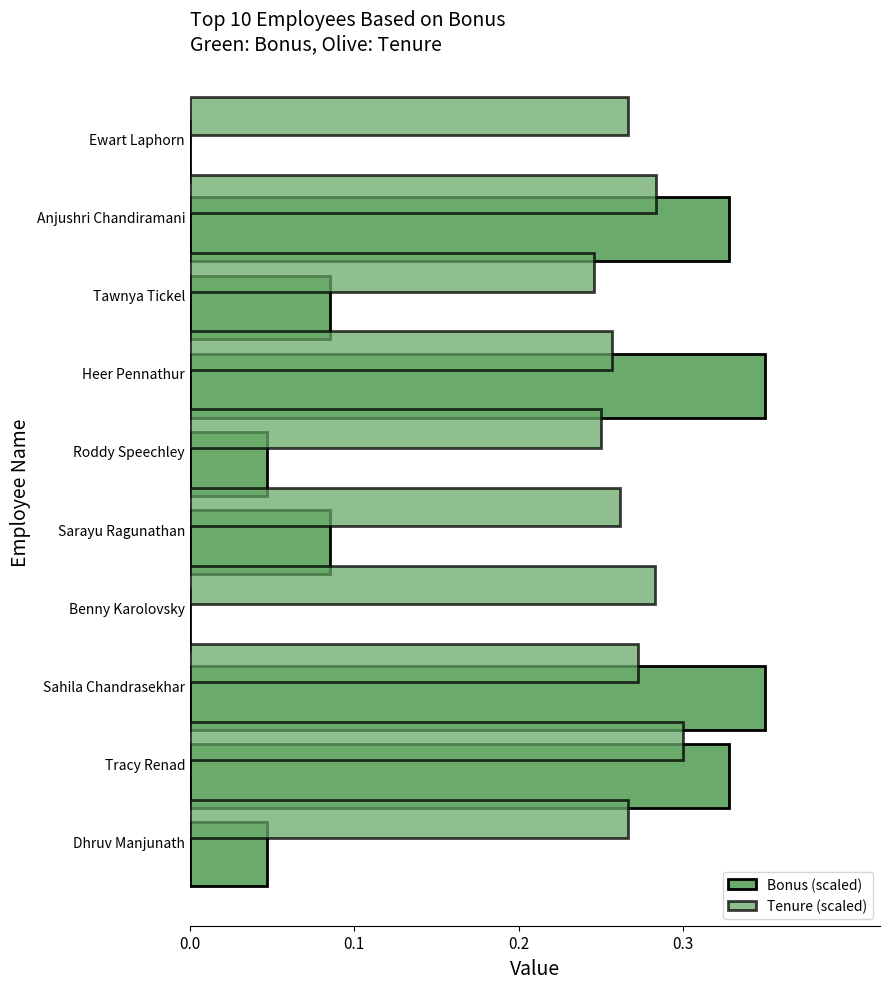

At how many categories does at least one series exceed 0?

10